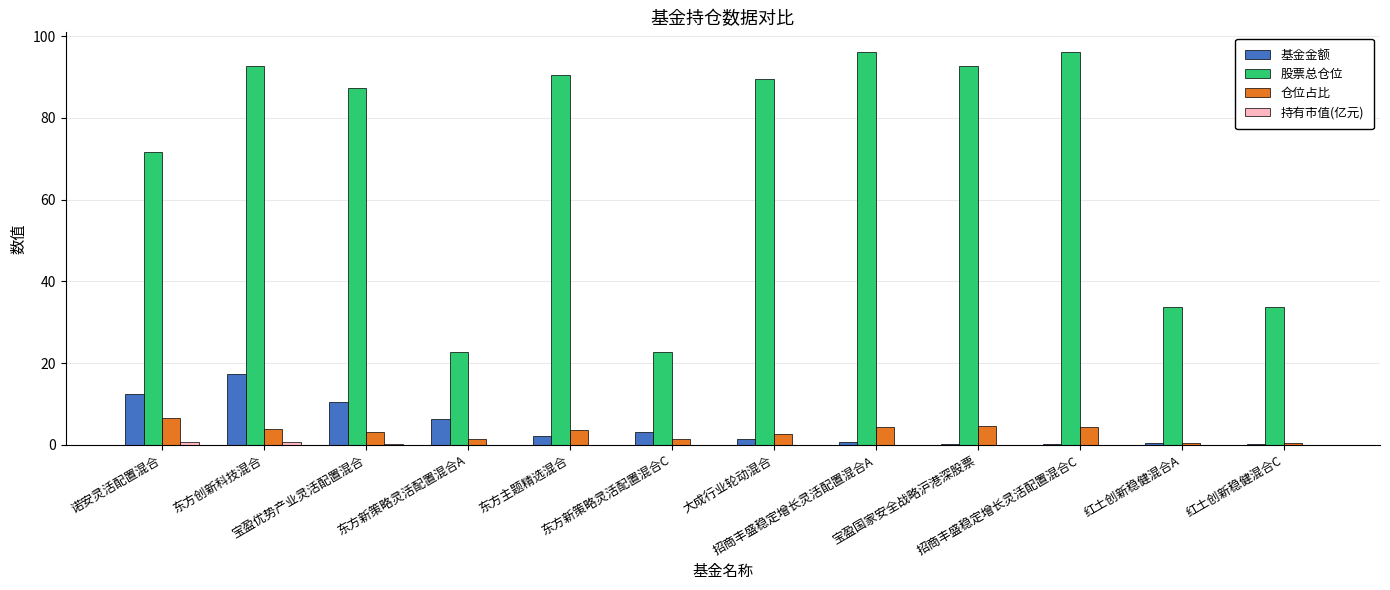

What is the maximum value shown in the chart?

96.1